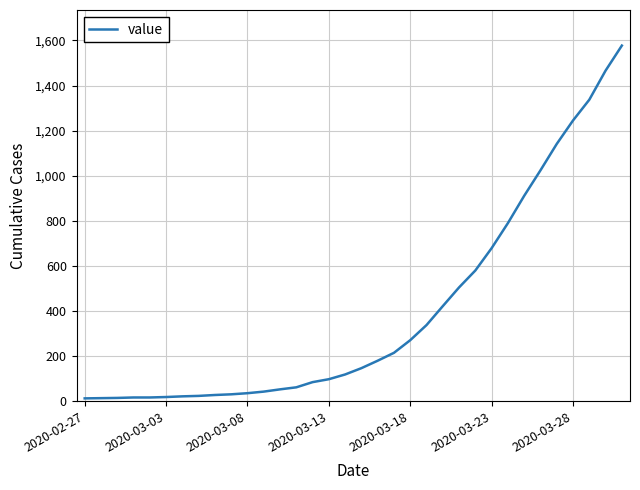

What is the difference between the maximum and minimum values?

1564